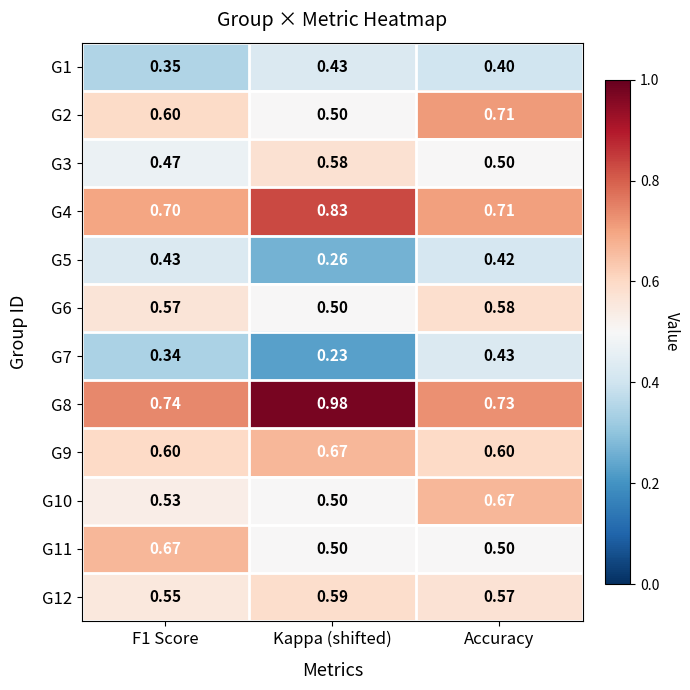

At which category is the sum across all series the highest?

Accuracy